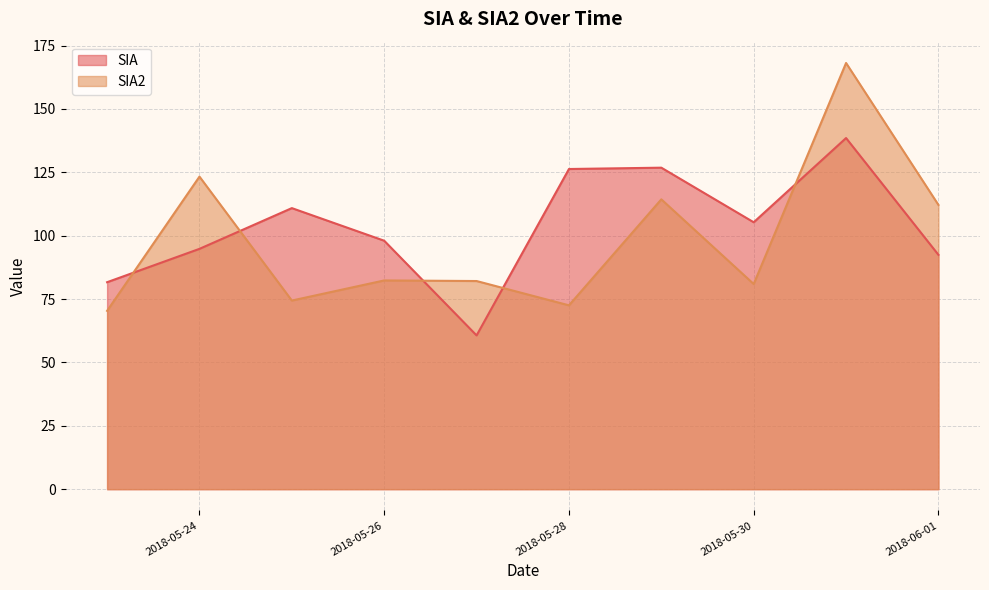

What is the label of the 5th point from the right?

2018-05-28